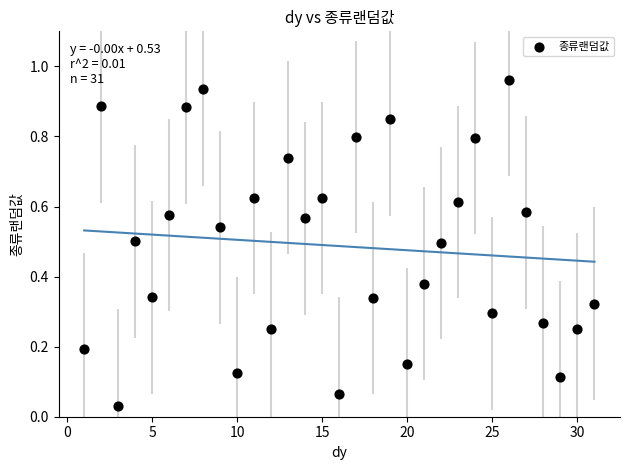

What is the range of X values (max minus min)?

30.0